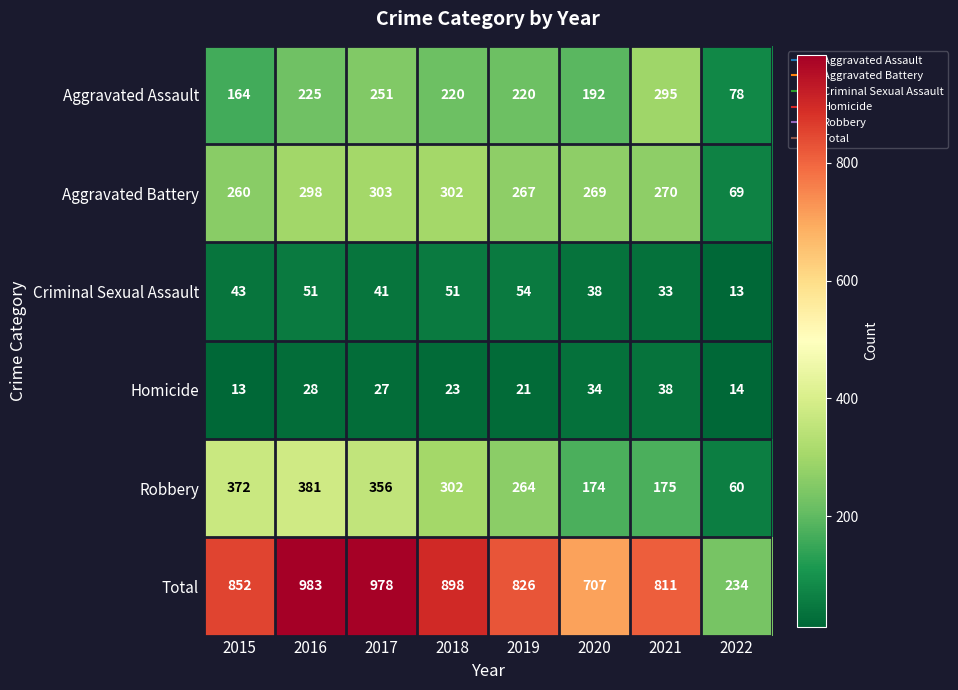

How many data points does each series have?

8